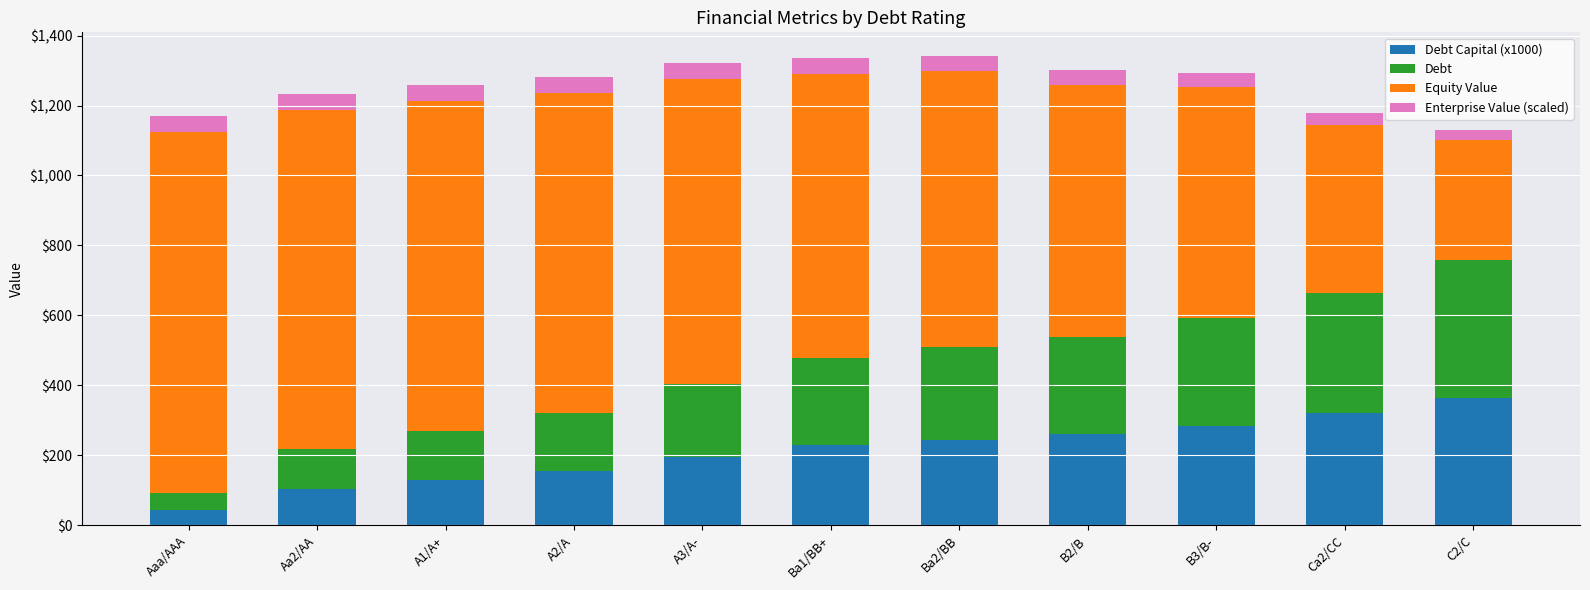

What is the label of the 4th bar from the left?

A2/A